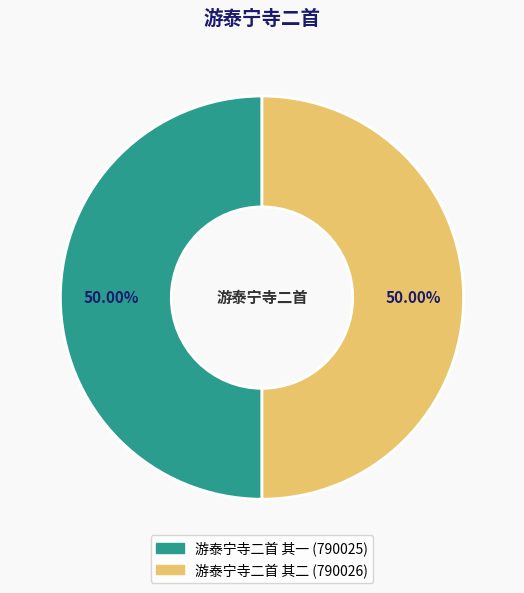

Approximately how many times larger is the value at 游泰宁寺二首 其二 compared to 游泰宁寺二首 其一?

1.0